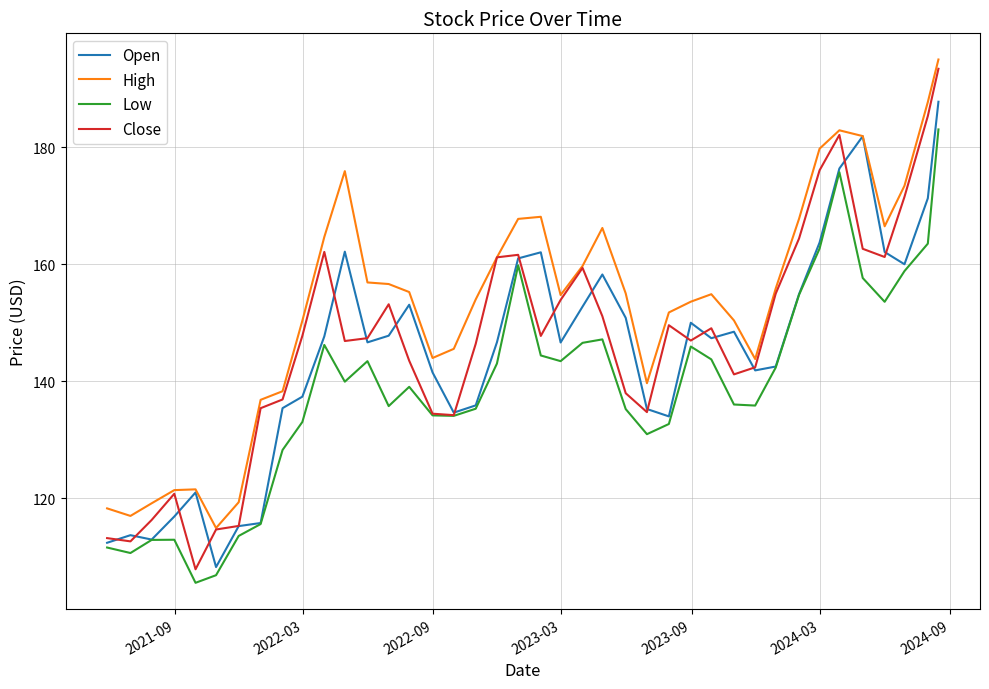

Which series has the largest total across all categories?

High